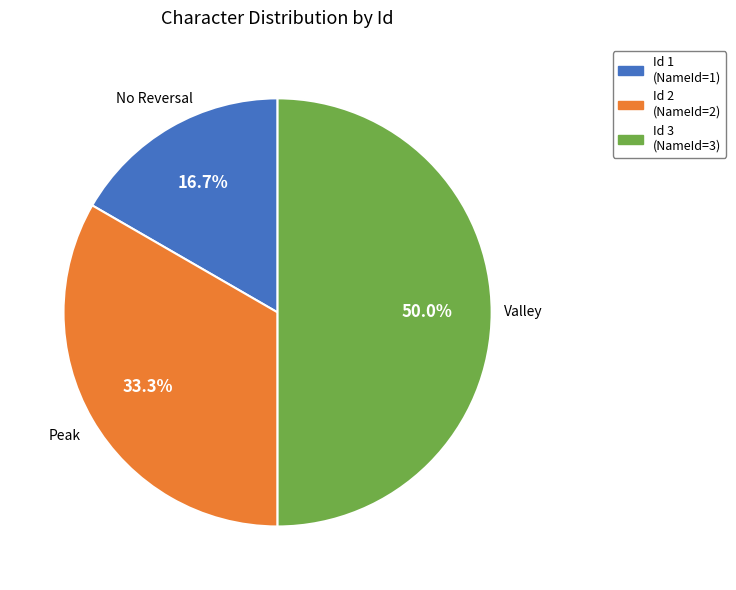

What is the smallest slice in the pie chart?

Id 1 (NameId=1)